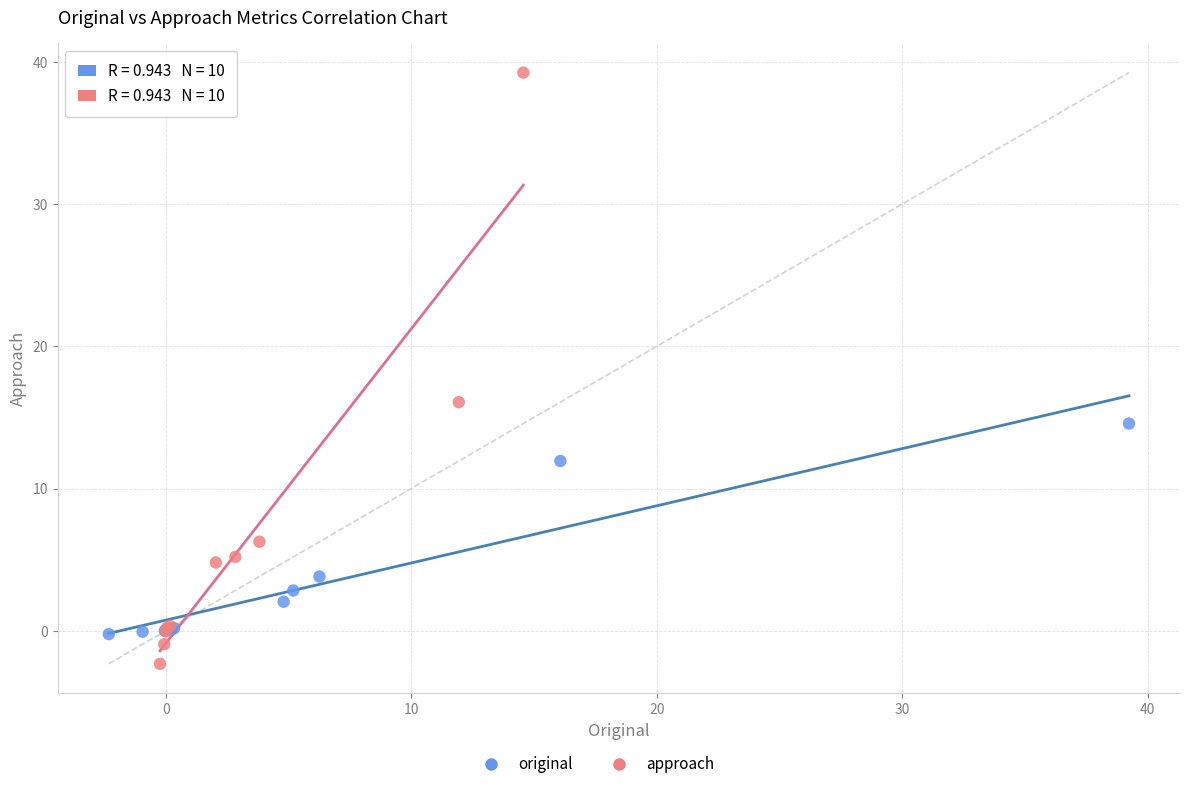

Which series contains the highest Y value?

approach